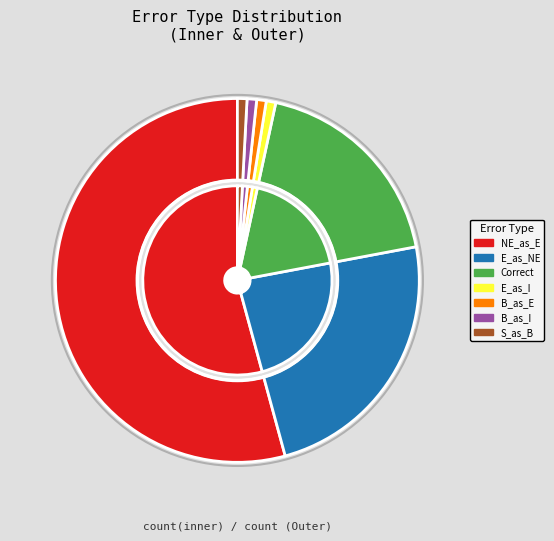

To the nearest percent, what portion does Wrong_Entity_NonEvent_as_Event represent?

54%